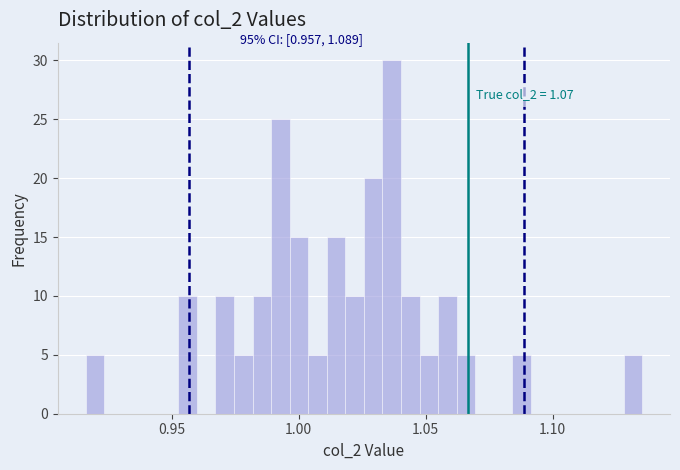

Around what value on the x-axis is the tallest bar? Give the approximate position of its centre, as read against the axis.

1.035